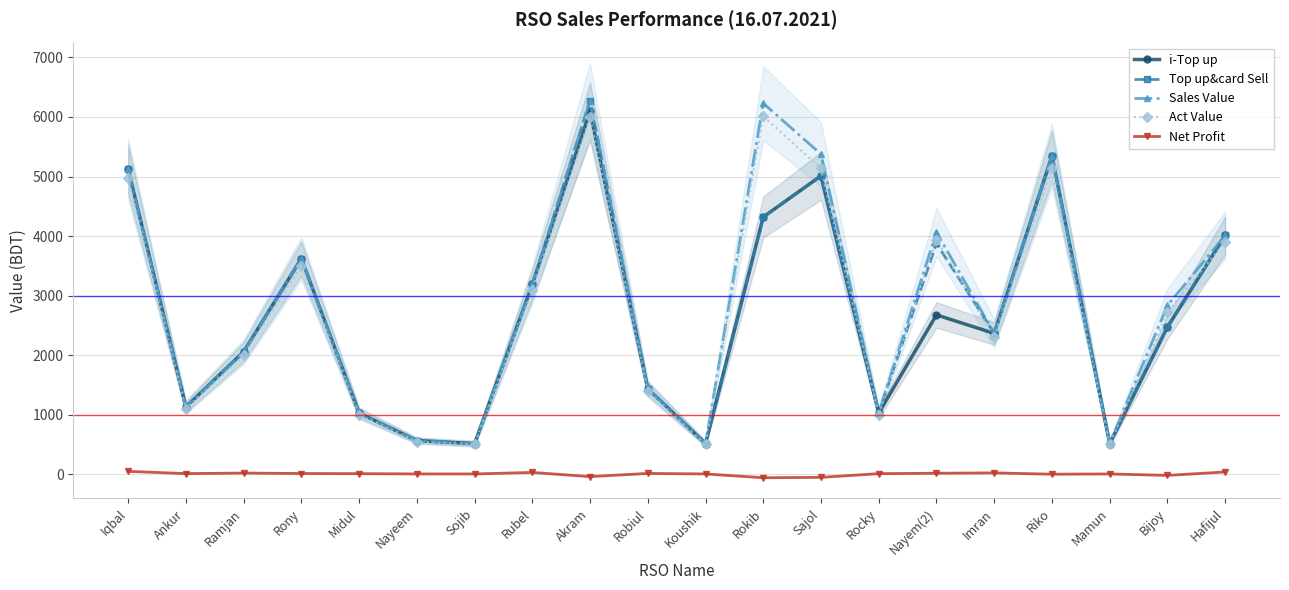

Which has a higher value, Riko or Nayem(2)?

Riko